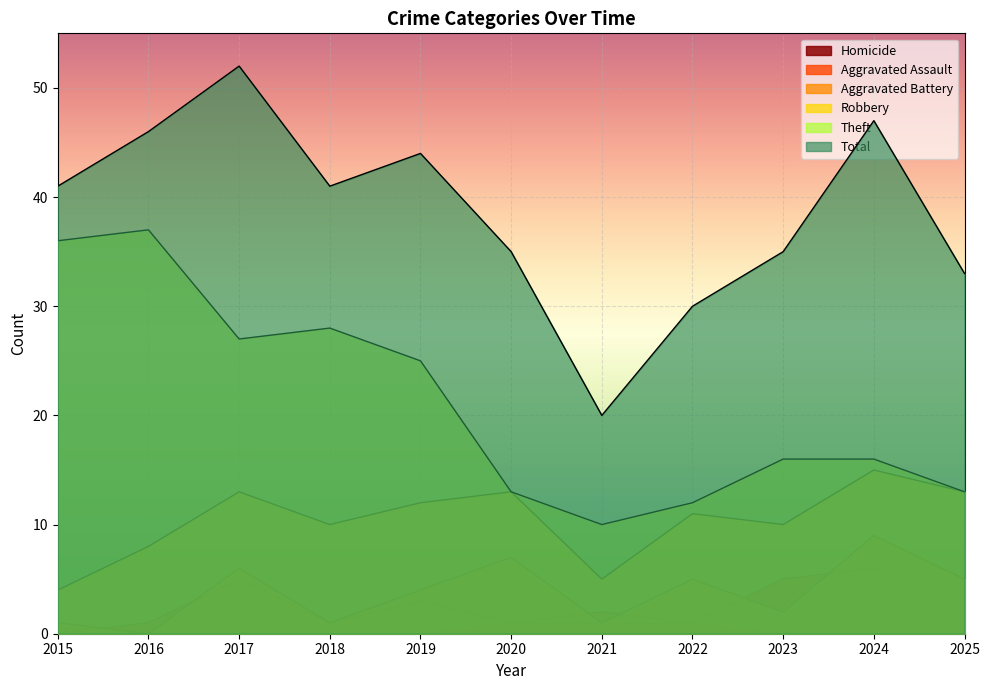

What is the total value across all series at 2016?

92